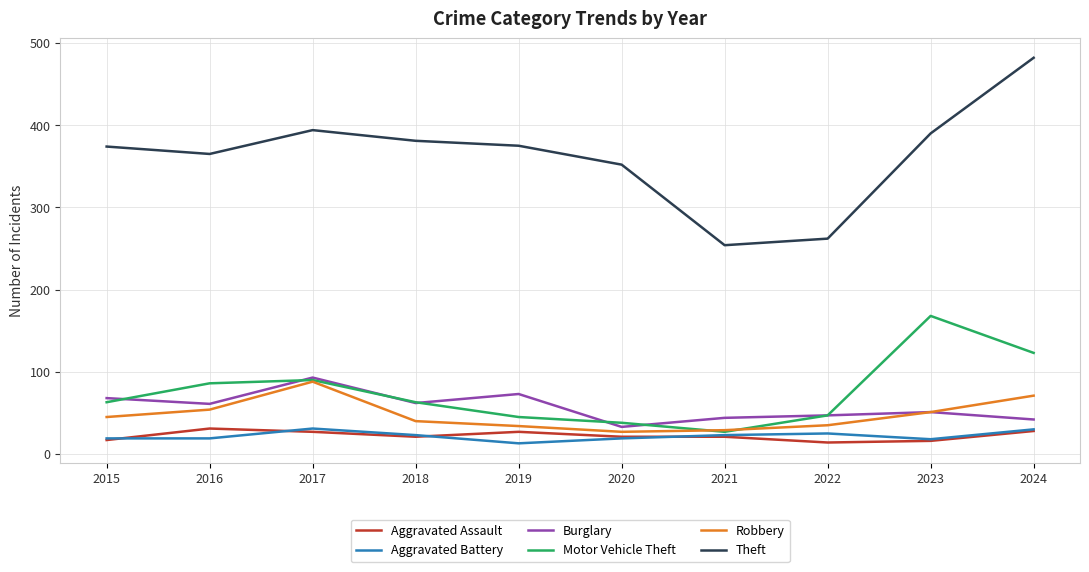

What is the lowest value of the Aggravated Assault series?

14